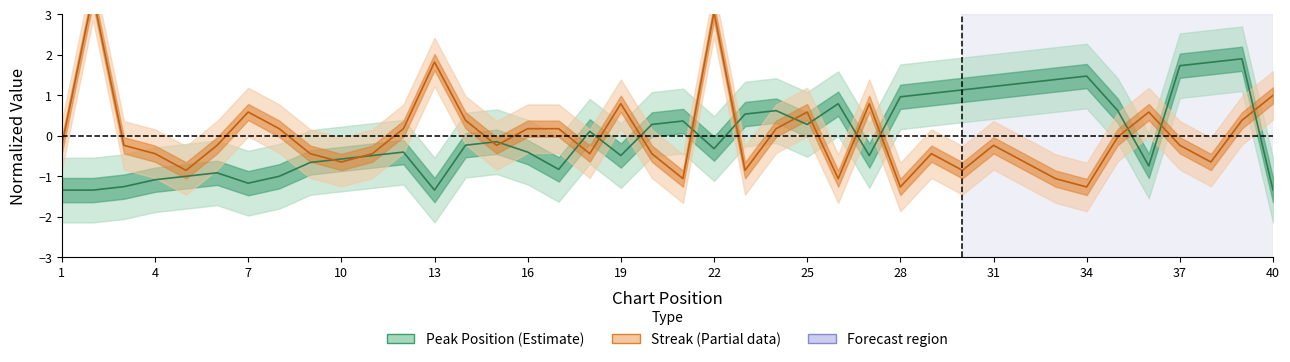

List the series in order of their overall mean, lowest first.

Peak Position (normalized), Streak (normalized)